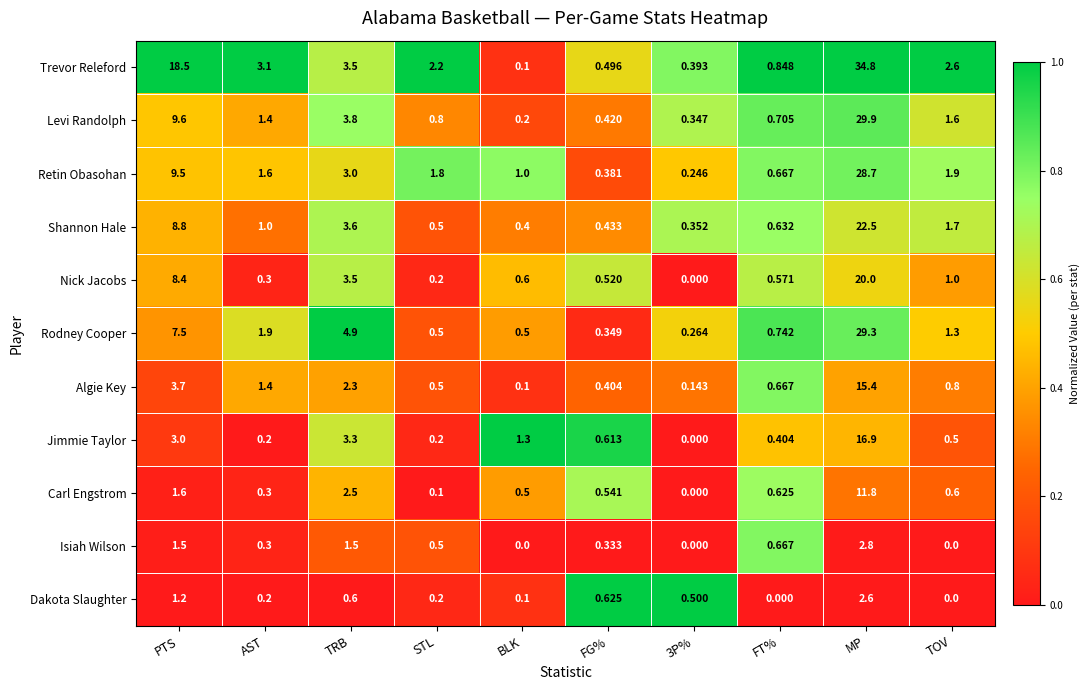

Where is Retin Obasohan nearest to the value 14?

PTS